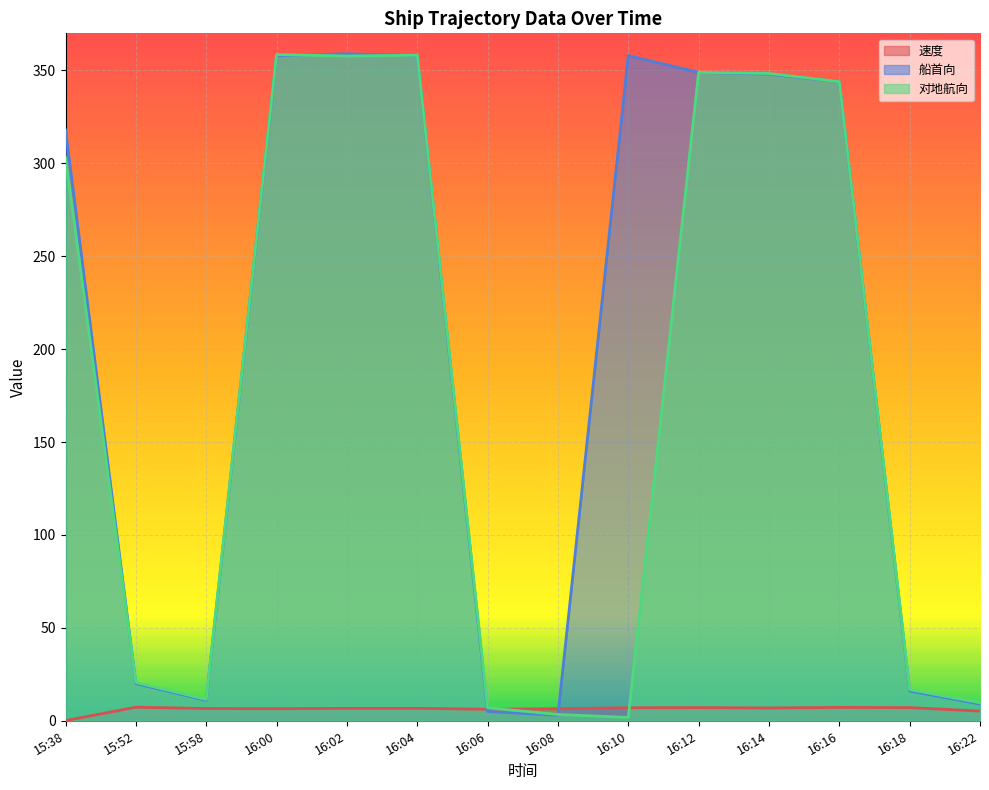

What is the maximum value for 速度?

7.3